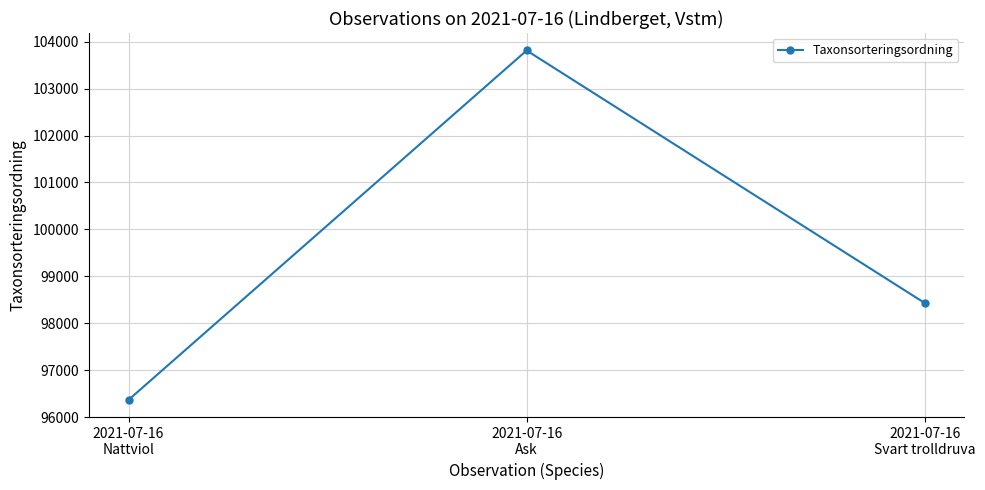

What is the label of the 3rd point from the left?

2021-07-16
Svart trolldruva